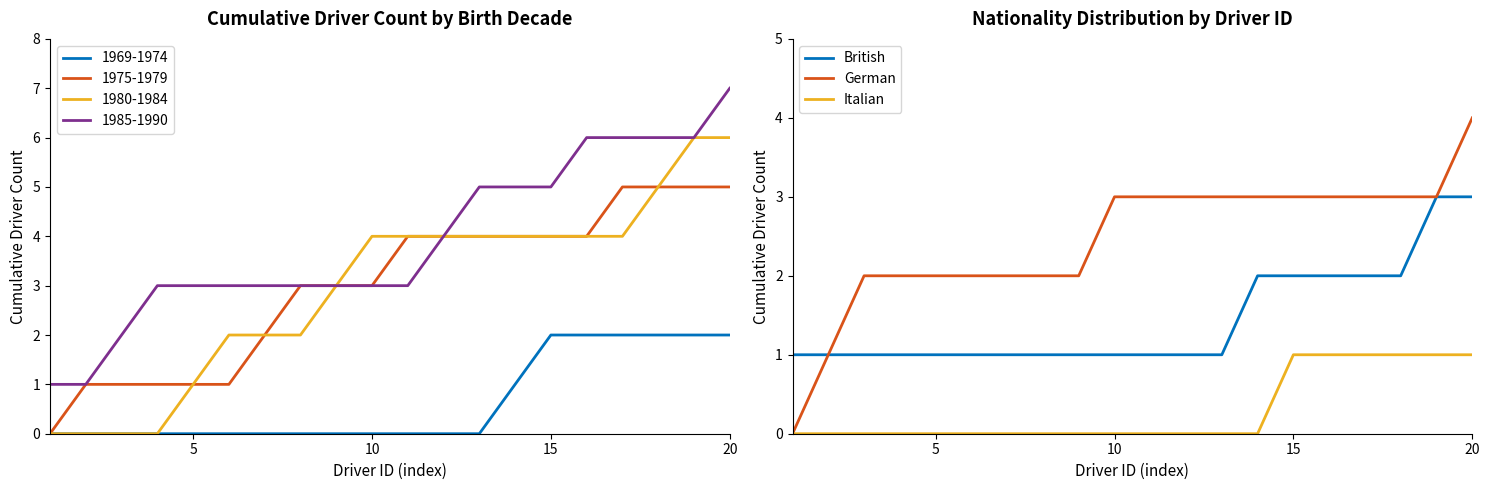

True or false: German and British intersect in this chart.

False